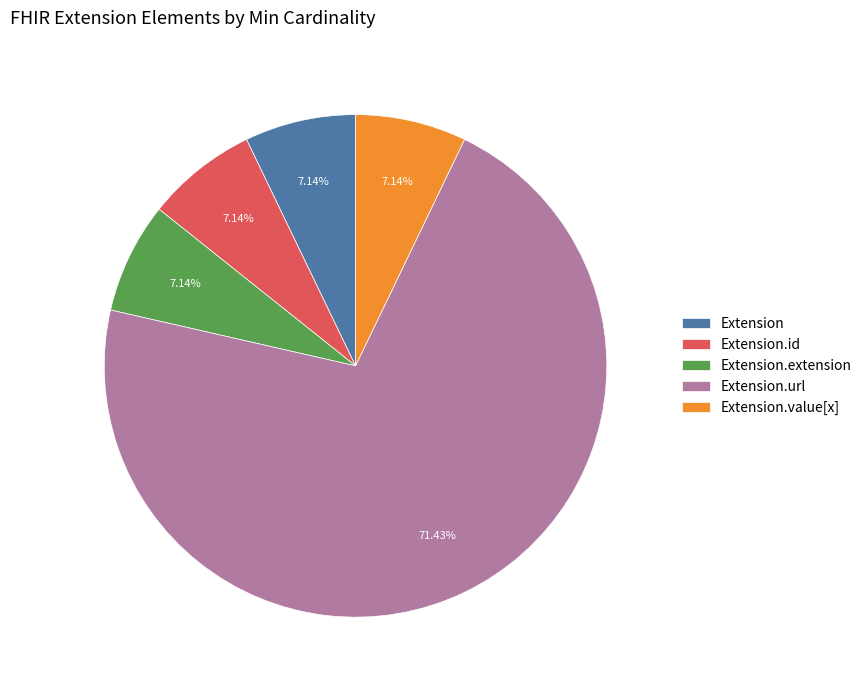

What is the largest slice in the pie chart?

Extension.url